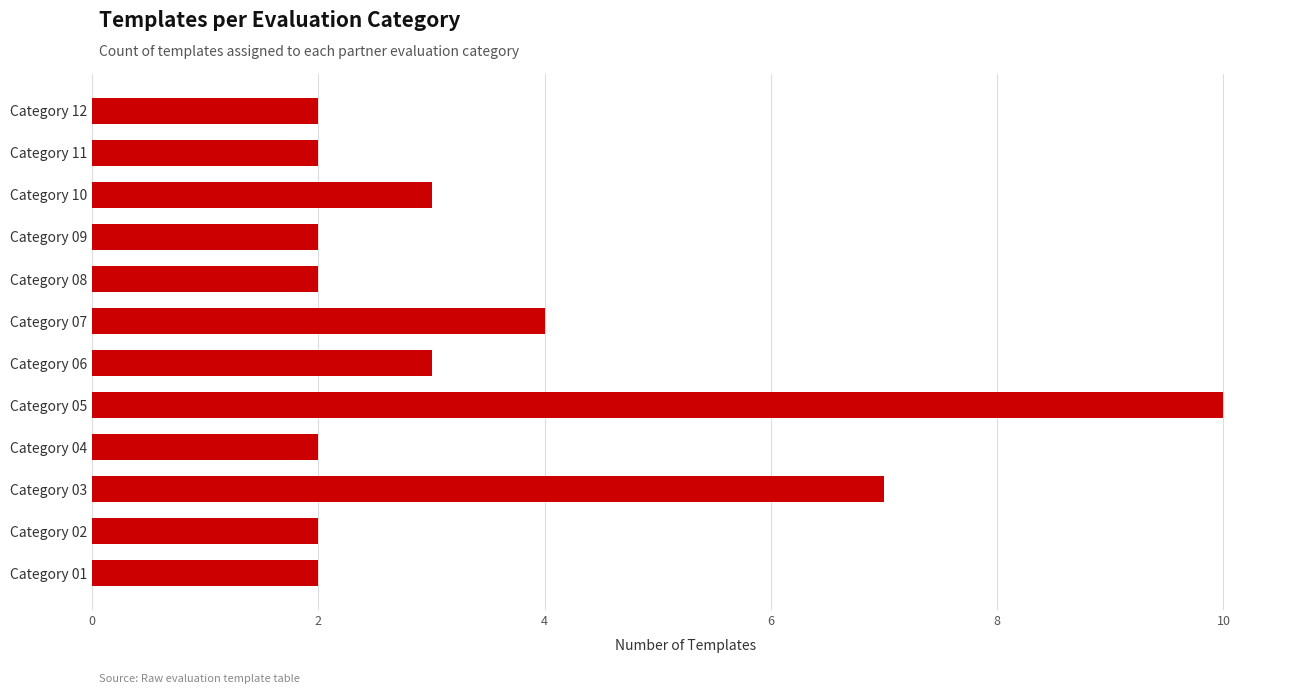

Which has a higher value, Category 05 or Category 04?

Category 05